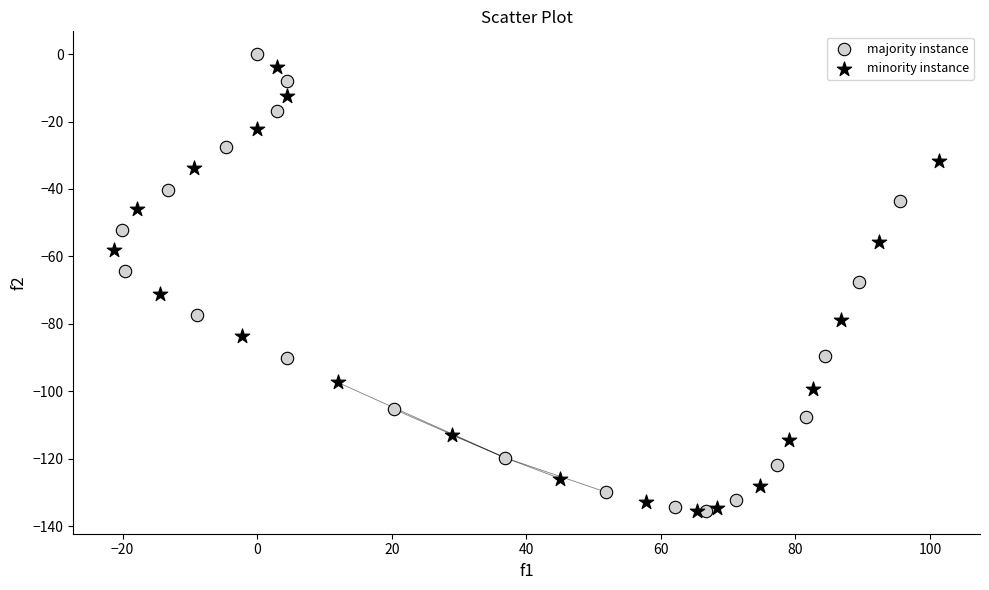

What are all the series names shown in the legend?

majority instance, minority instance